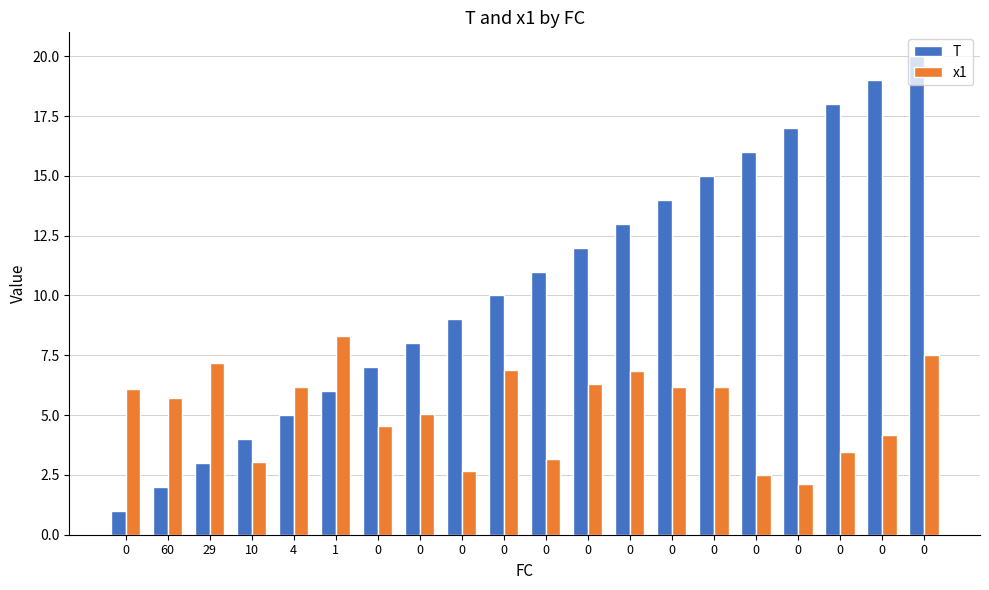

Count the number of categories in the chart.

20